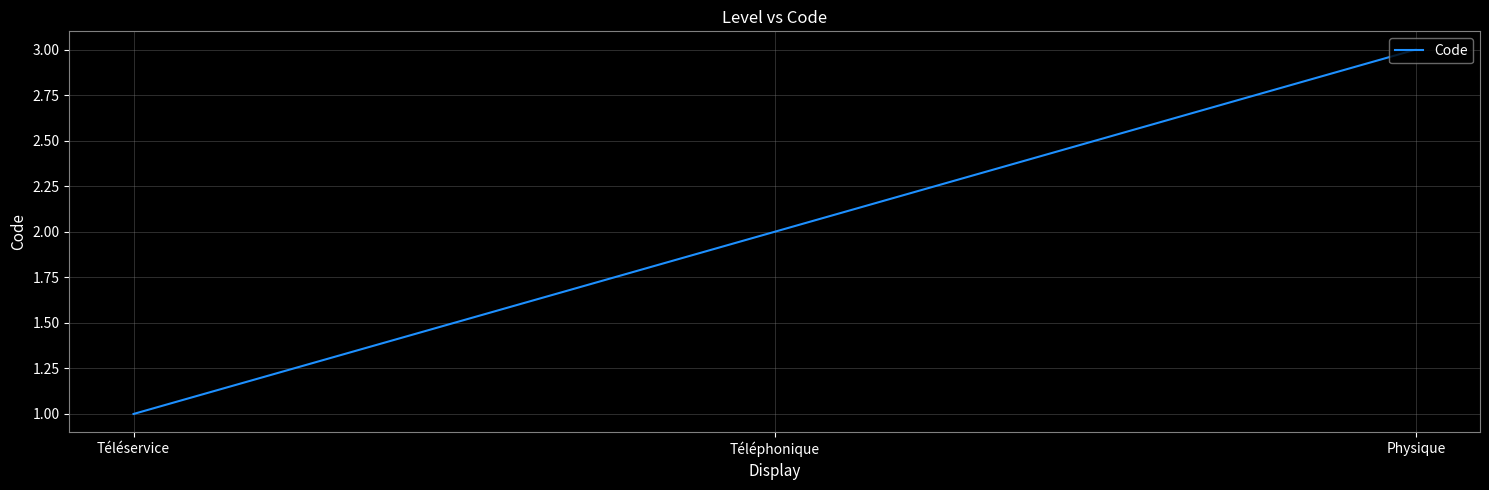

What is the average value?

2